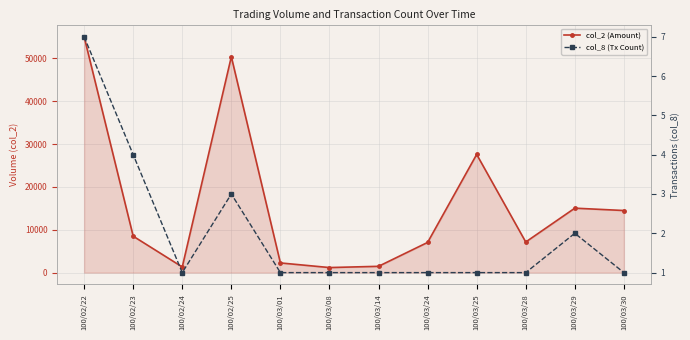

List the series in order of their peak value, lowest first.

col_8 (Tx Count), col_2 (Amount)